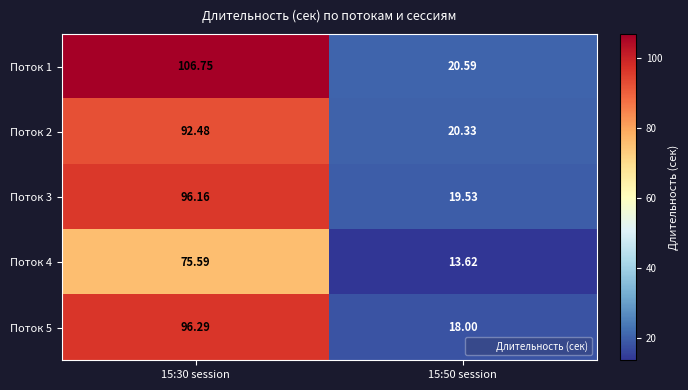

Is the value of Поток 2 at 15:50 session greater than the value of Поток 4 at 15:50 session?

Yes